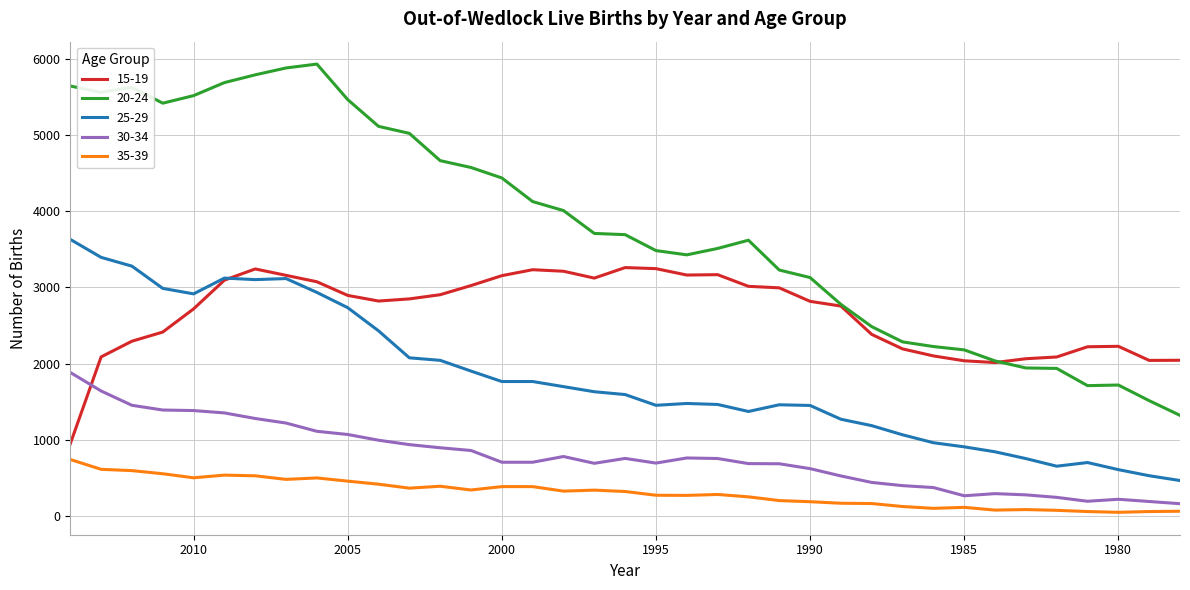

What is the sum of the 30-34 values at 2012 and 1990?

2075